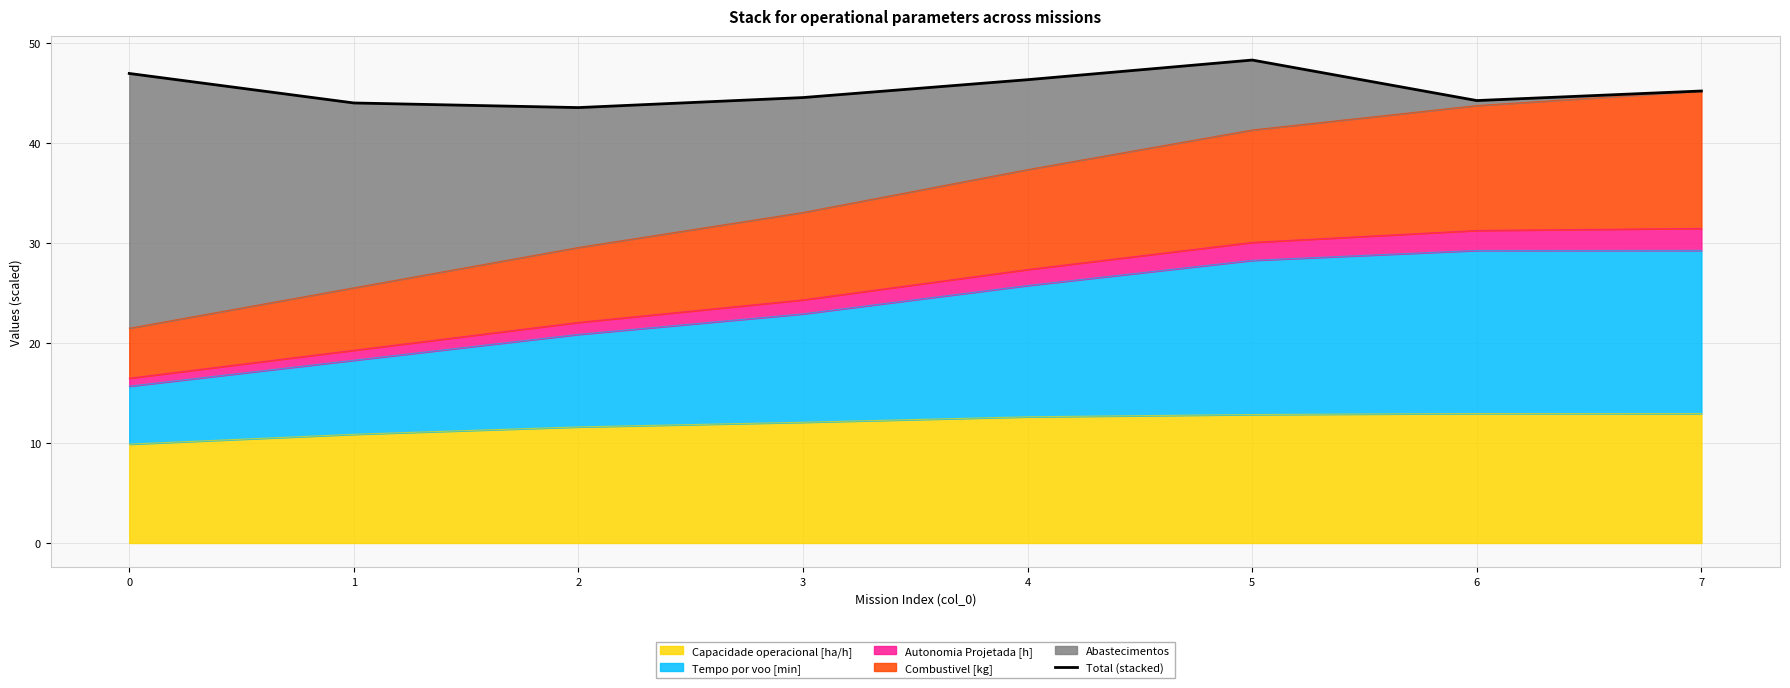

Reading left to right, list all the values displayed in this chart.

47.0	44.0	43.6	44.6	46.4	48.3	44.3	45.2